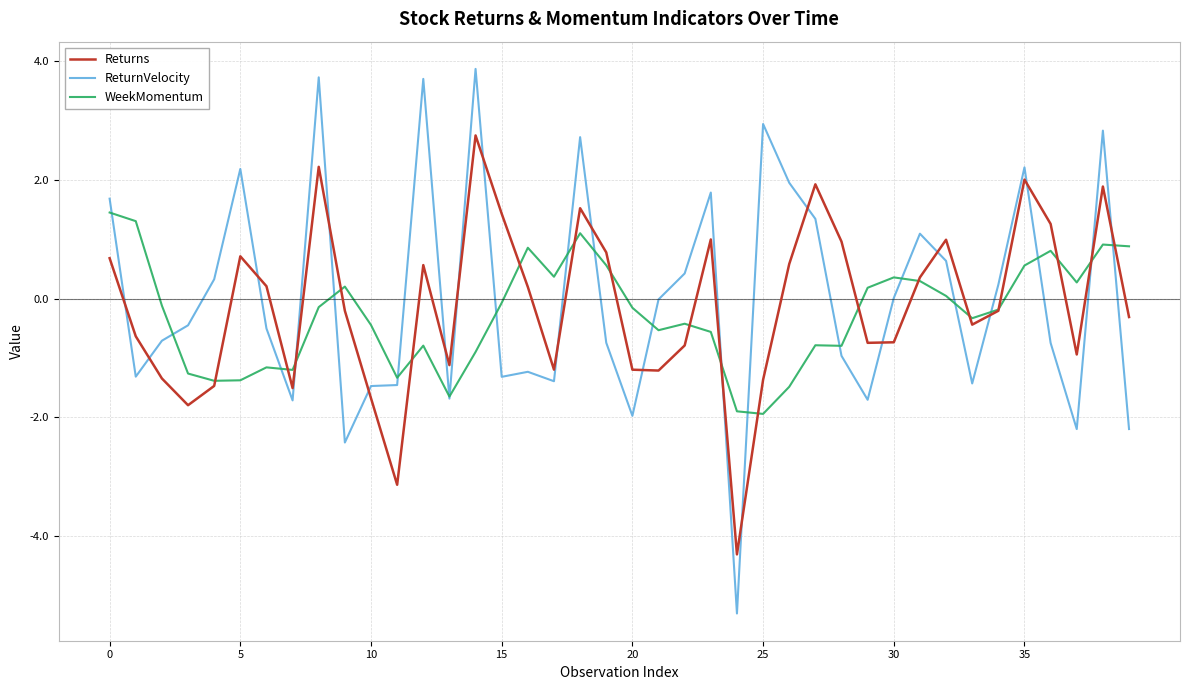

Which series has the largest range (max minus min)?

ReturnVelocity